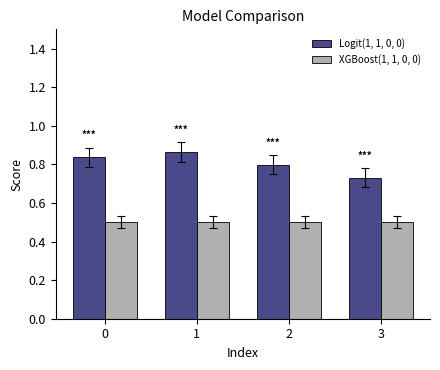

At which category is the sum across all series the highest?

1